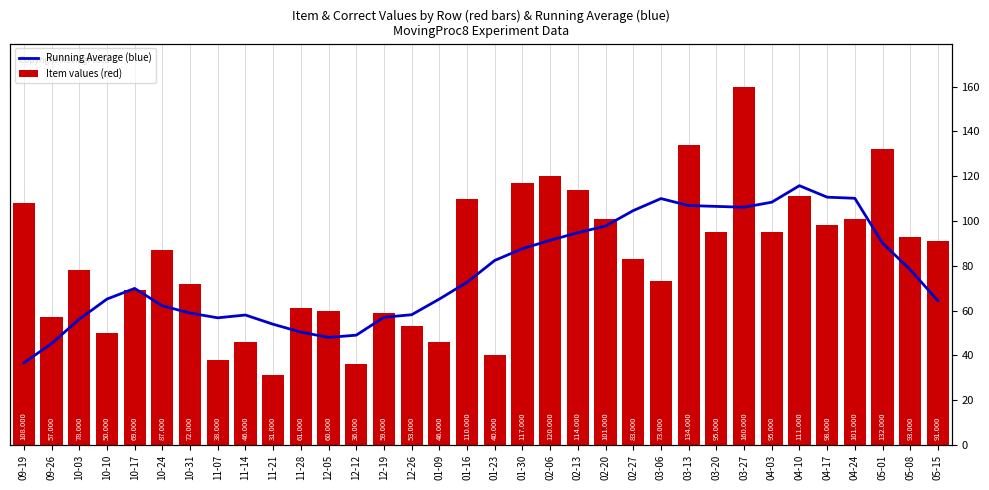

What is the difference between the highest and lowest values at 10-24?

24.9